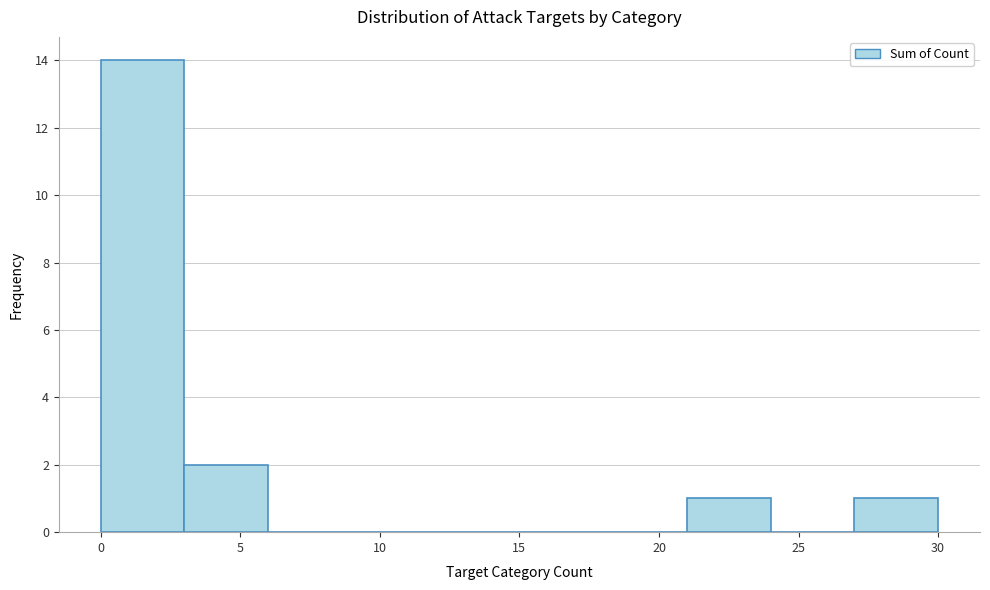

Reading left to right, transcribe this chart: for each bar, give the range it covers on the x-axis and its height. The values are not printed on the chart, so give them approximately, as read against the axis.

0 to 3: 14
3 to 6: 2
6 to 9: 0
9 to 12: 0
12 to 15: 0
15 to 18: 0
18 to 21: 0
21 to 24: 1
24 to 27: 0
27 to 30: 1